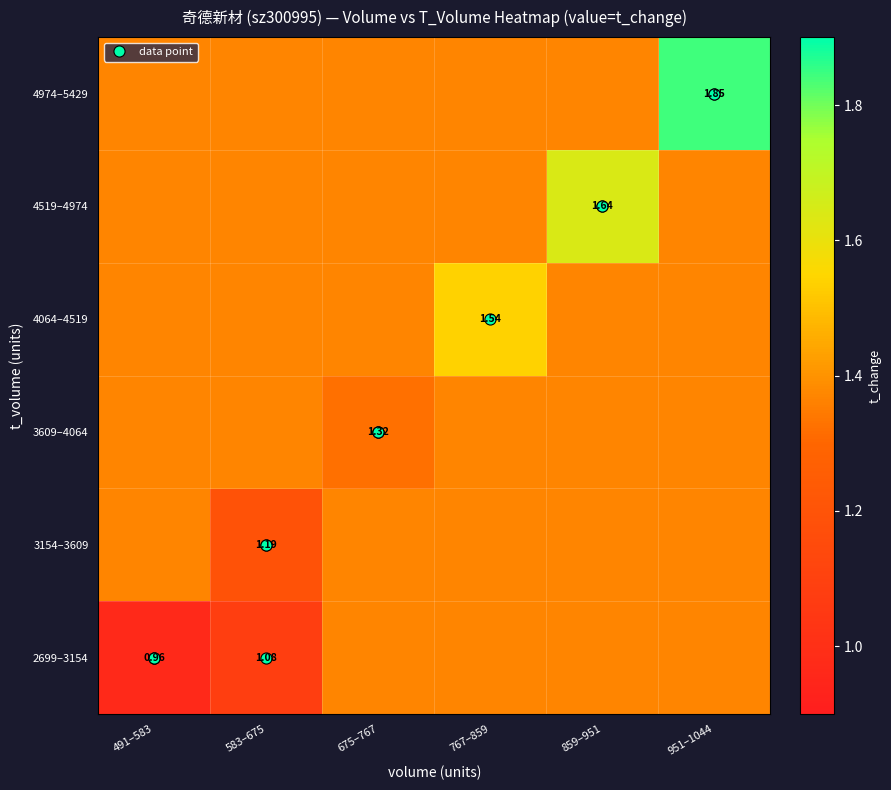

What is the greatest value displayed?

1.8